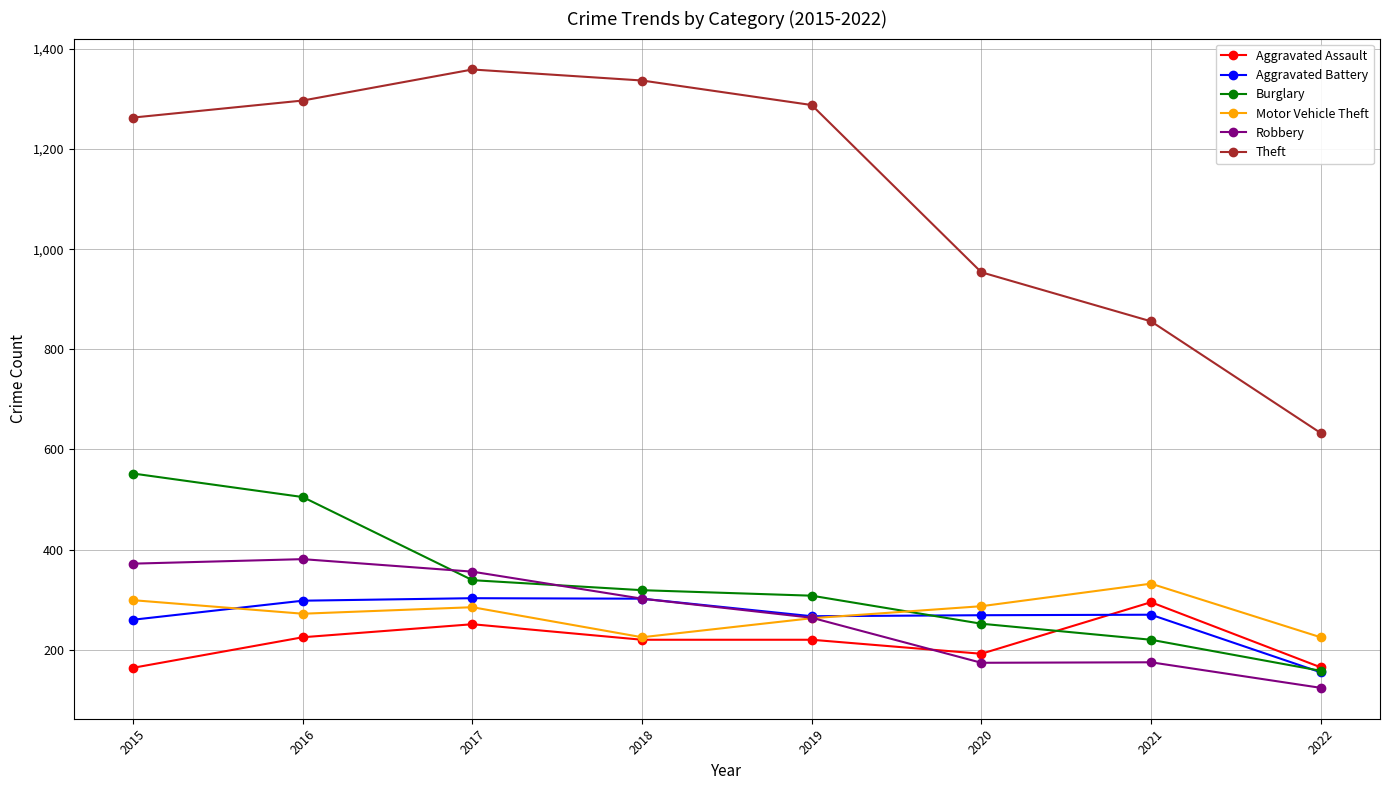

What are all the series names shown in the legend?

Aggravated Assault, Aggravated Battery, Burglary, Motor Vehicle Theft, Robbery, Theft